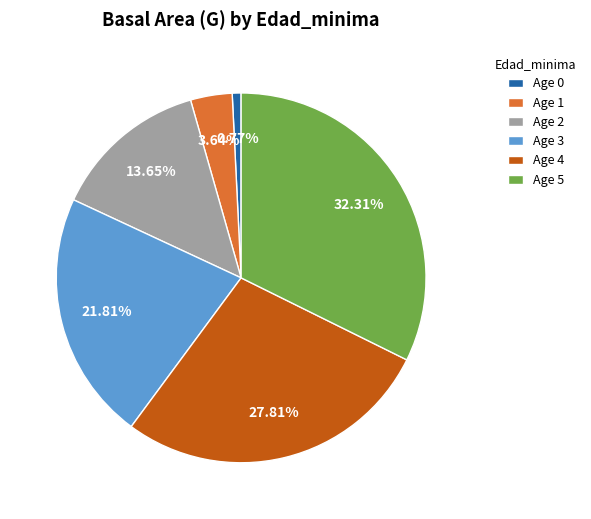

To the nearest percent, what is the difference between the largest and smallest slice percentages?

32%